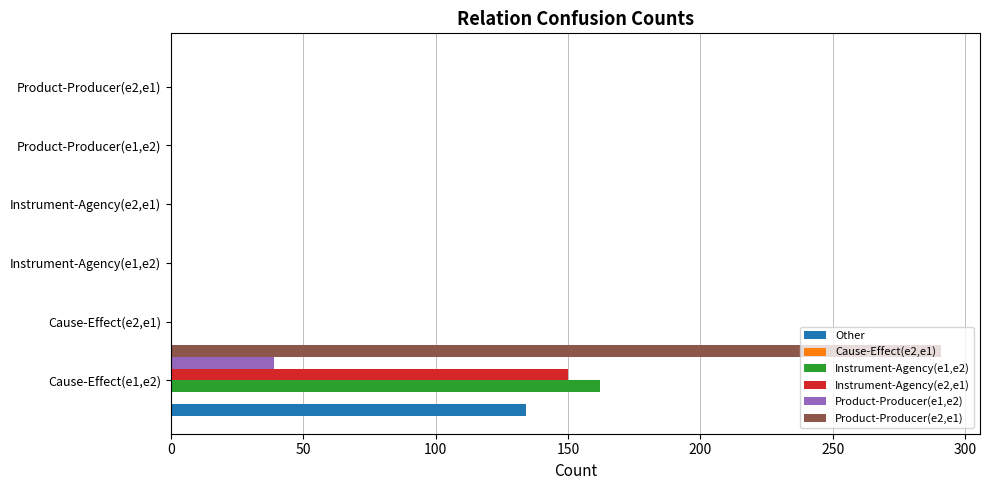

What is the difference between the maximum and minimum values in the Instrument-Agency(e2,e1) series?

150.0